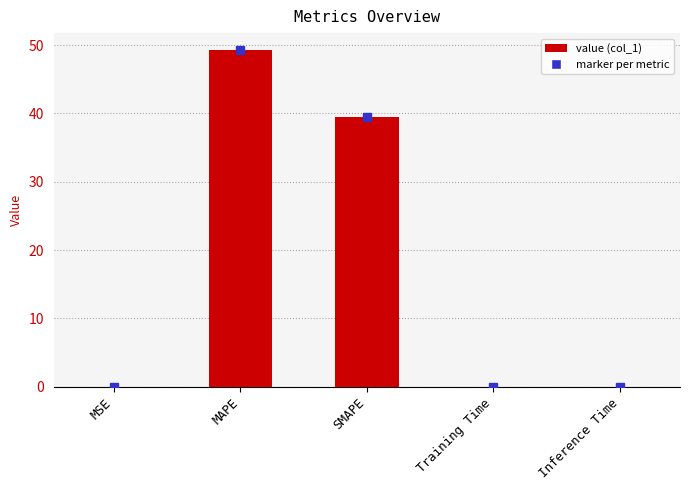

Between SMAPE and MAPE, which is larger?

MAPE